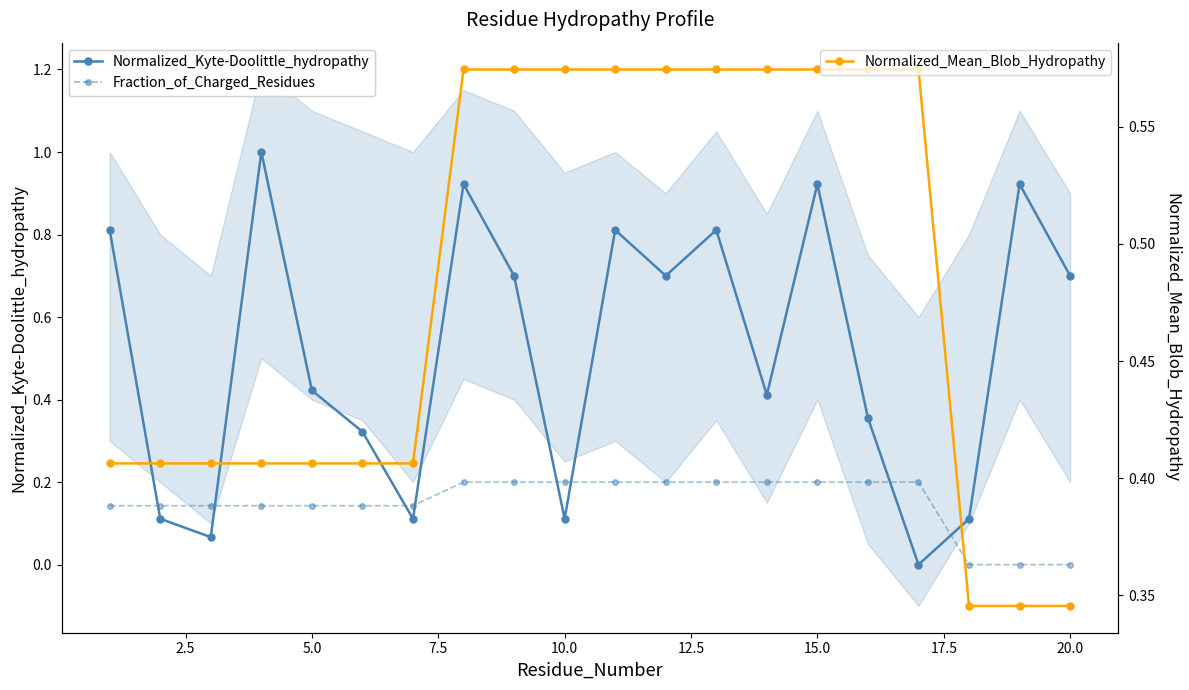

True or false: Normalized_Mean_Blob_Hydropathy has a value of 0.4 at 2.5.

True